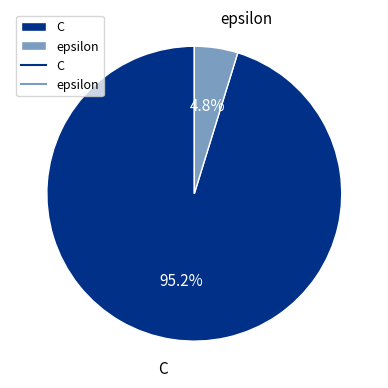

Which has a higher value, epsilon or C?

C